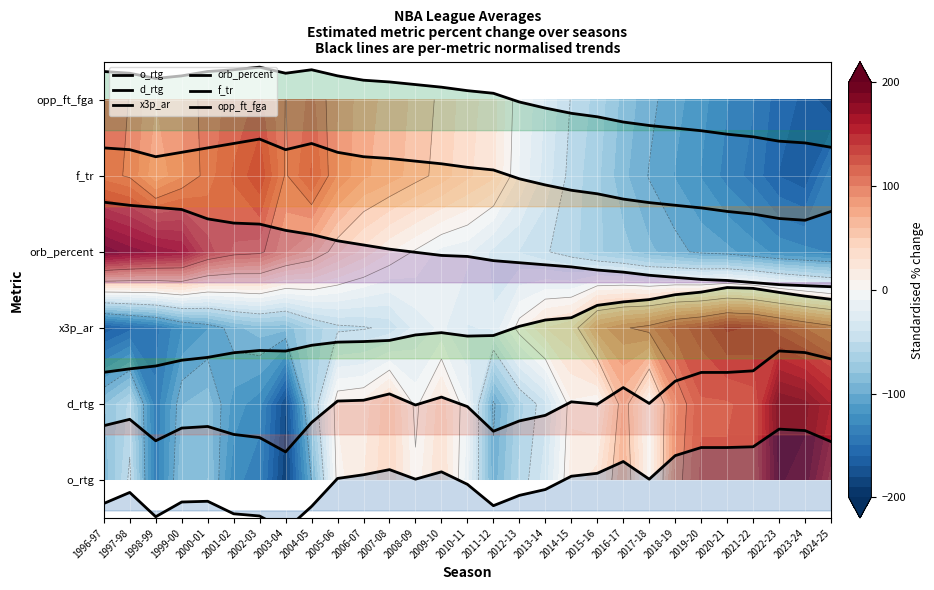

What is the difference between the f_tr values at 2011-12 and 2001-02?

0.3